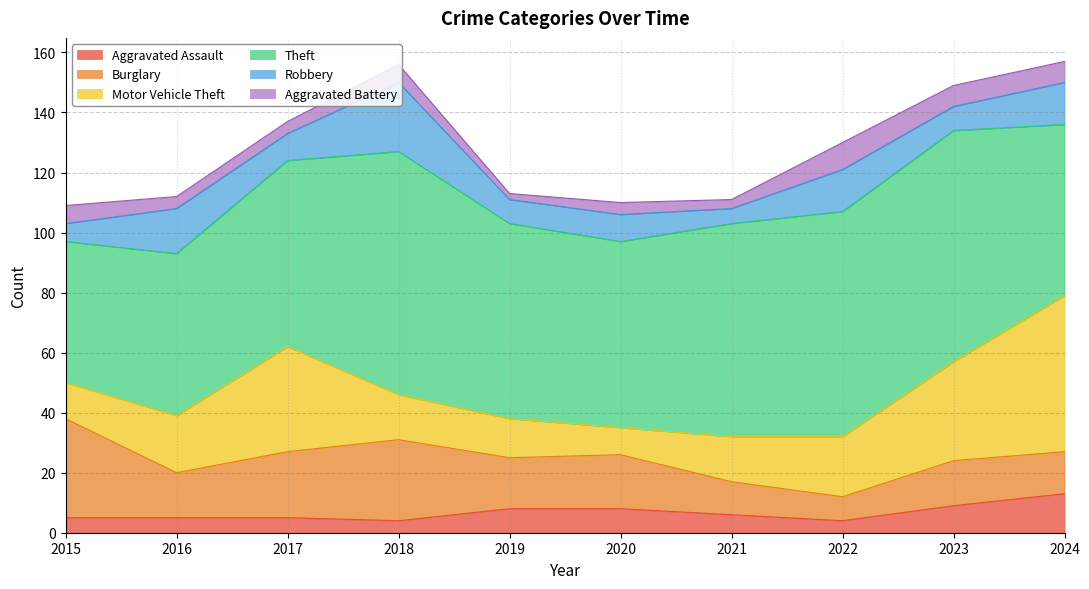

Does the chart have visible grid lines?

Yes